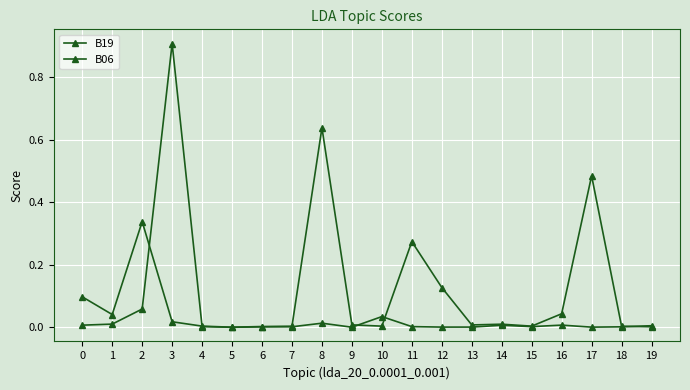

How many lines are shown in the chart?

2